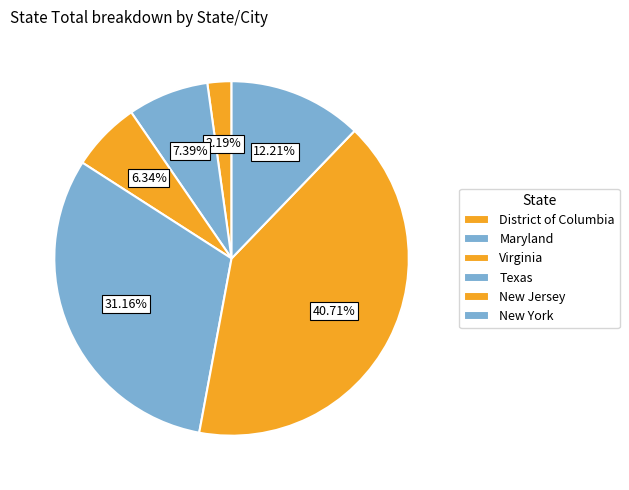

How many segments does this pie chart have?

6